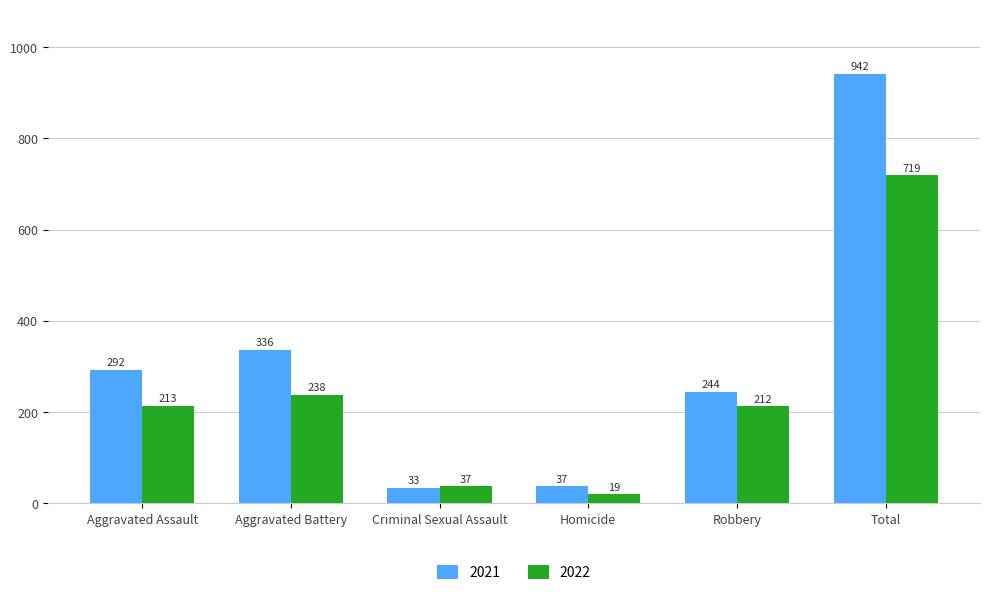

Rank the series by their average value, from highest to lowest.

2021, 2022